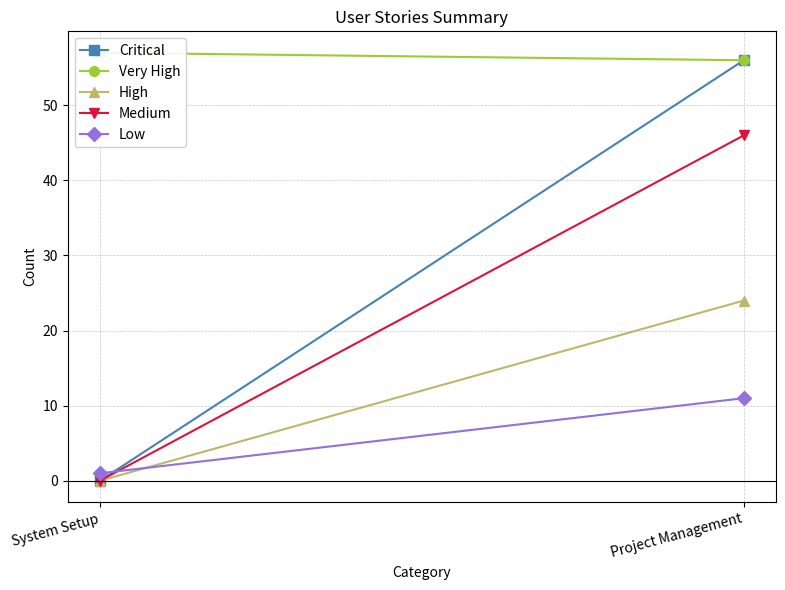

What is the sum of all Very High values?

113